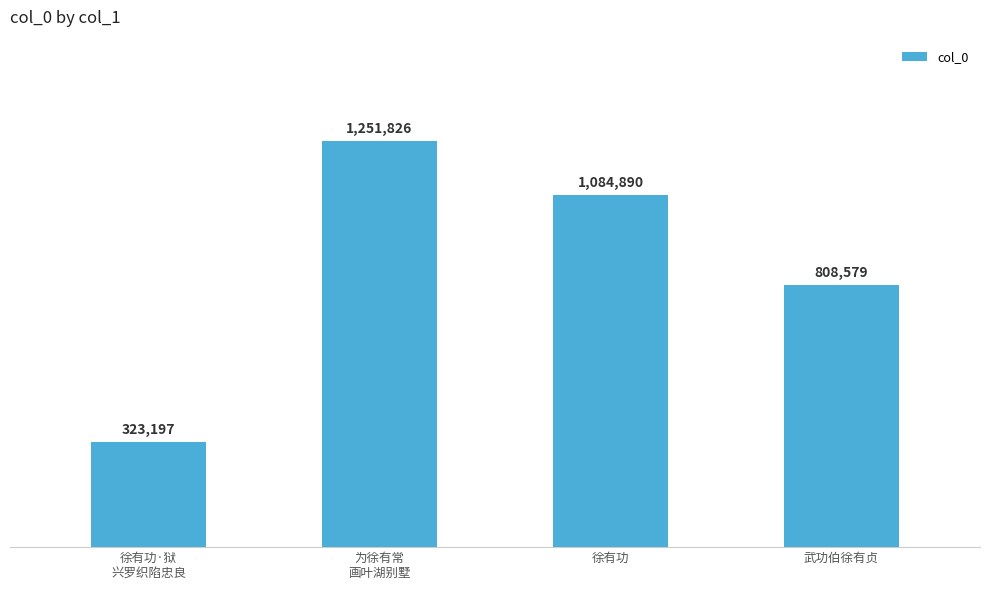

True or false: the data shows 1857175 at 为徐有常
画叶湖别墅.

False